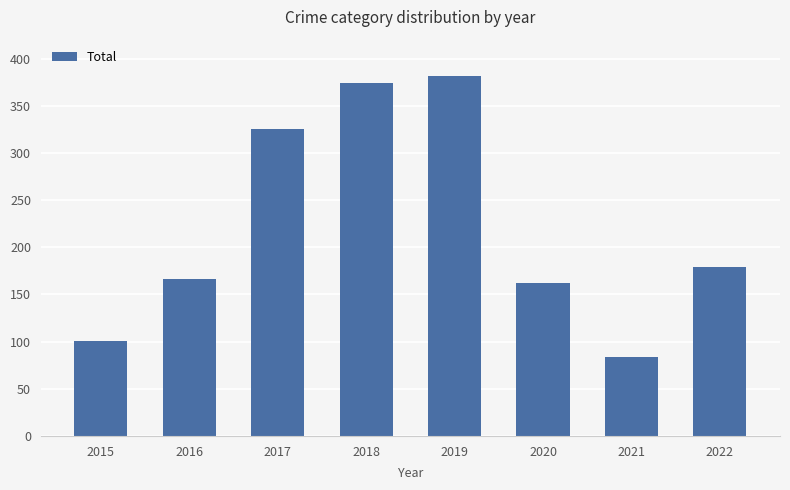

The chart shows a value of 199 at 2018. True or false?

False